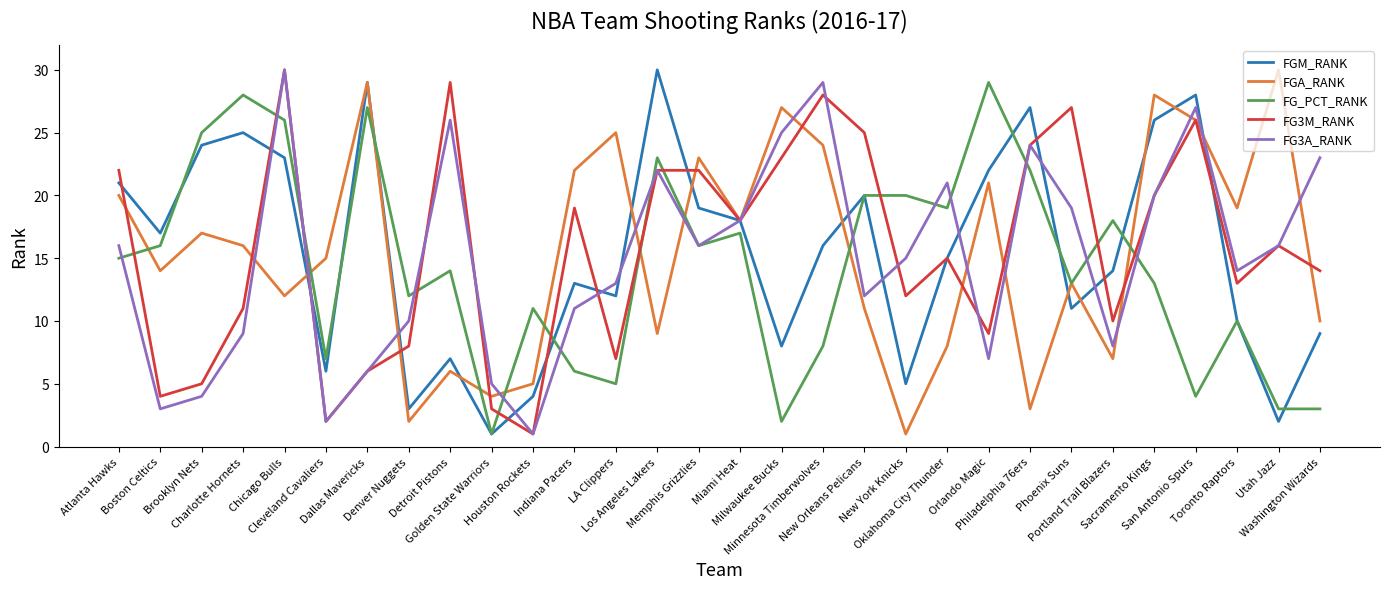

What is the average value of the FG_PCT_RANK series?

14